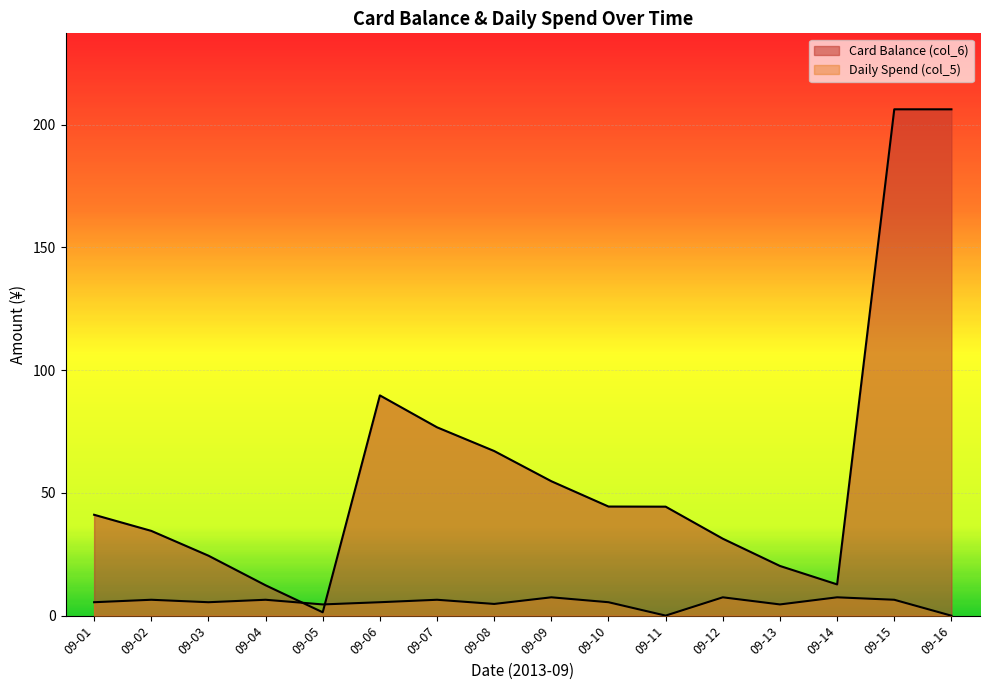

What is the value of the Daily Spend (col_5) point at the 9th from the left?

7.5